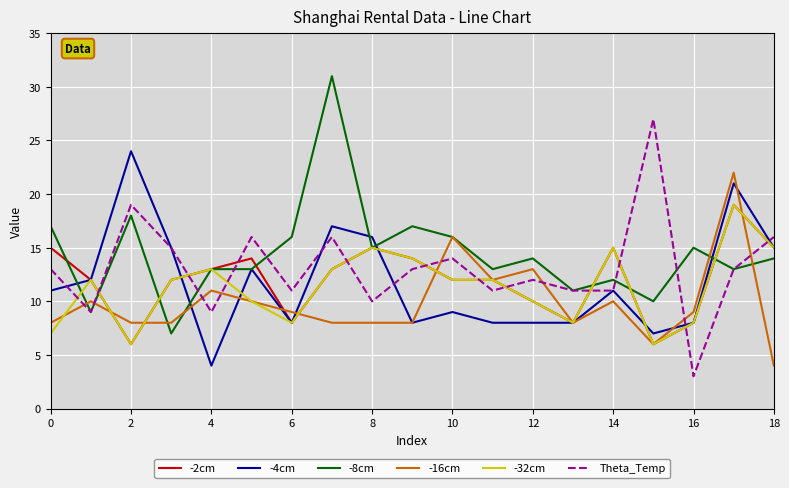

What is the maximum value for -16cm?

22